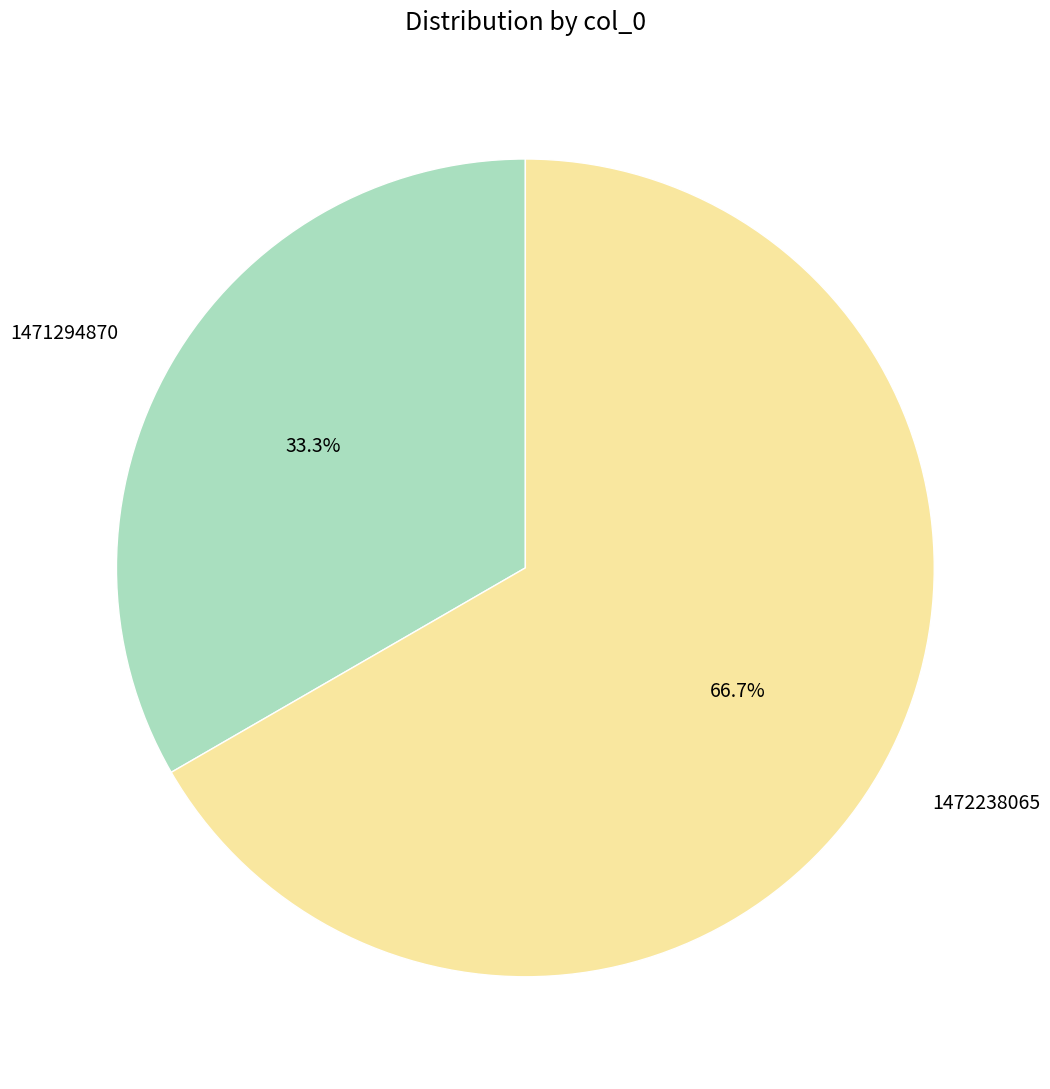

To the nearest percent, what portion does 1471294870 represent?

33%